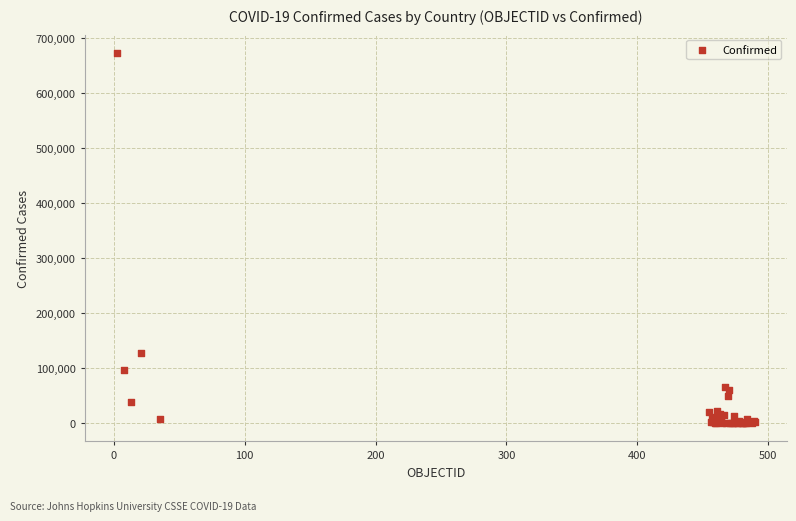

What Y value in the scatter plot is closest to 336432?

127745